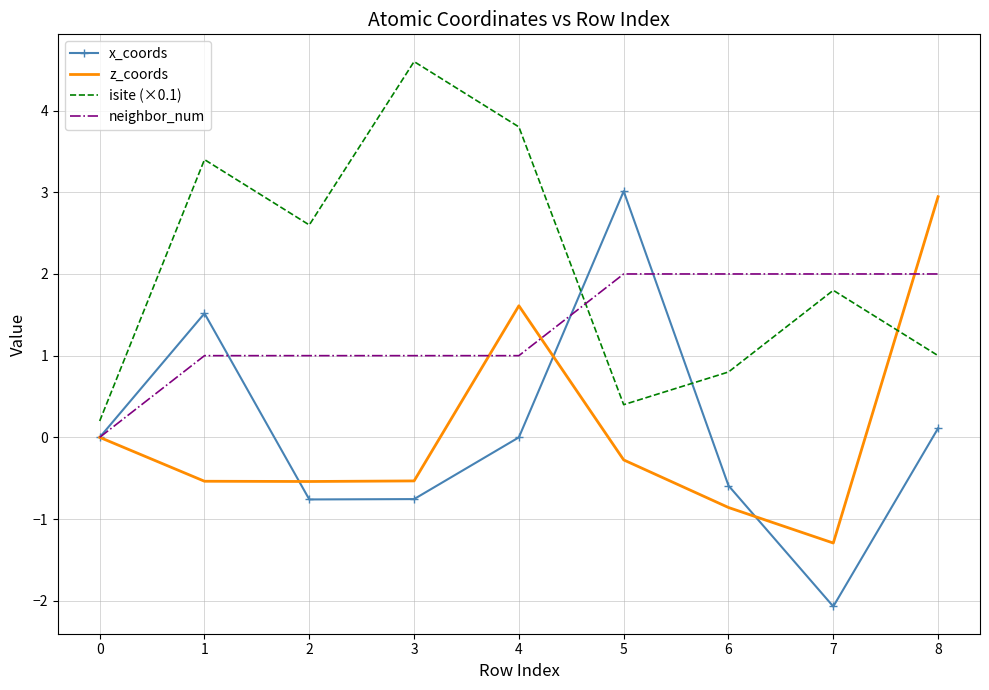

How many times do isite (×0.1) and neighbor_num cross each other?

1